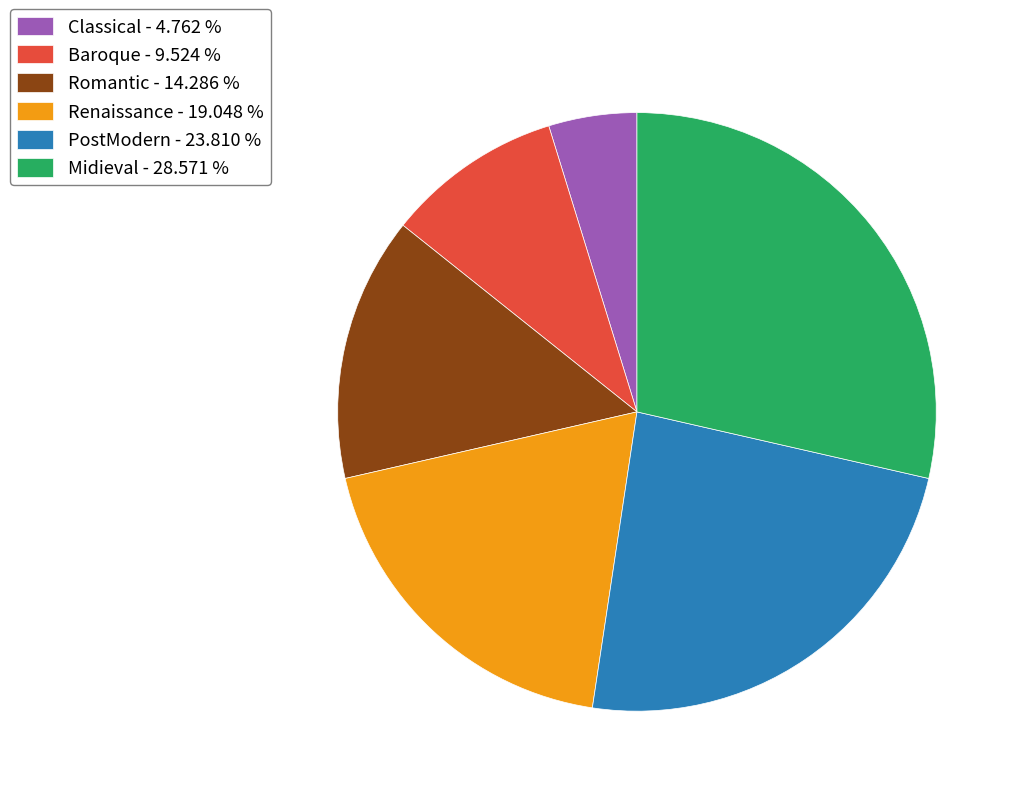

How many slices are in this pie chart?

6